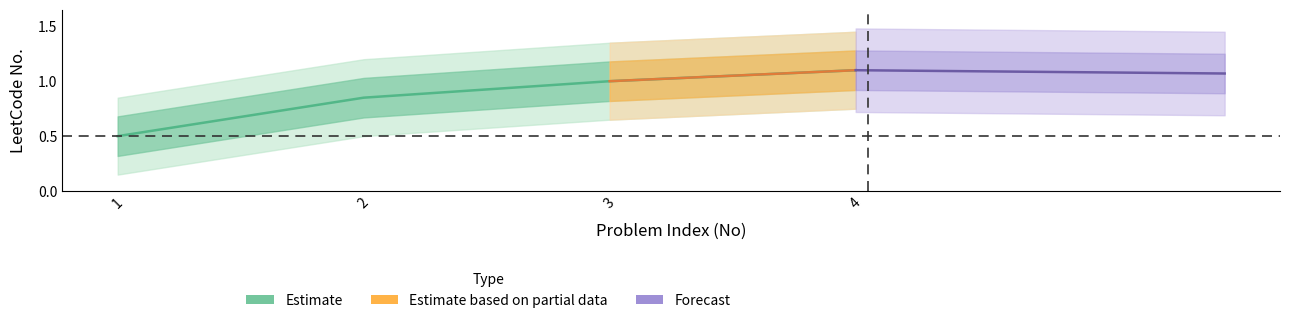

Rank the categories by value from highest to lowest.

4, 3, 2, 1